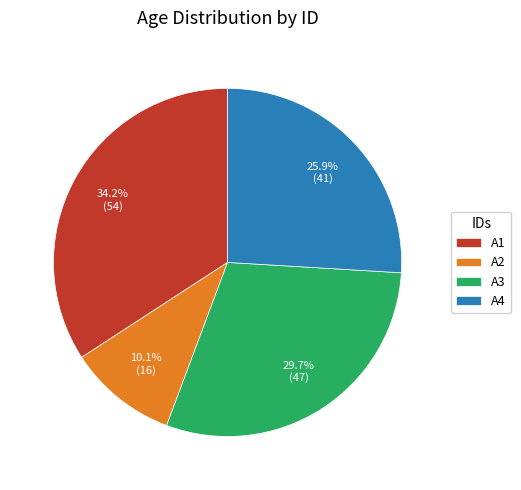

Count the number of slices in the pie.

4